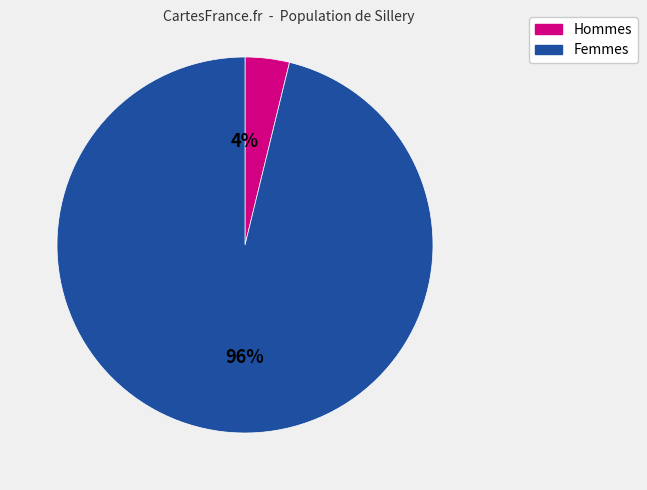

To the nearest percent, what is the difference between the largest and smallest slice percentages?

92%